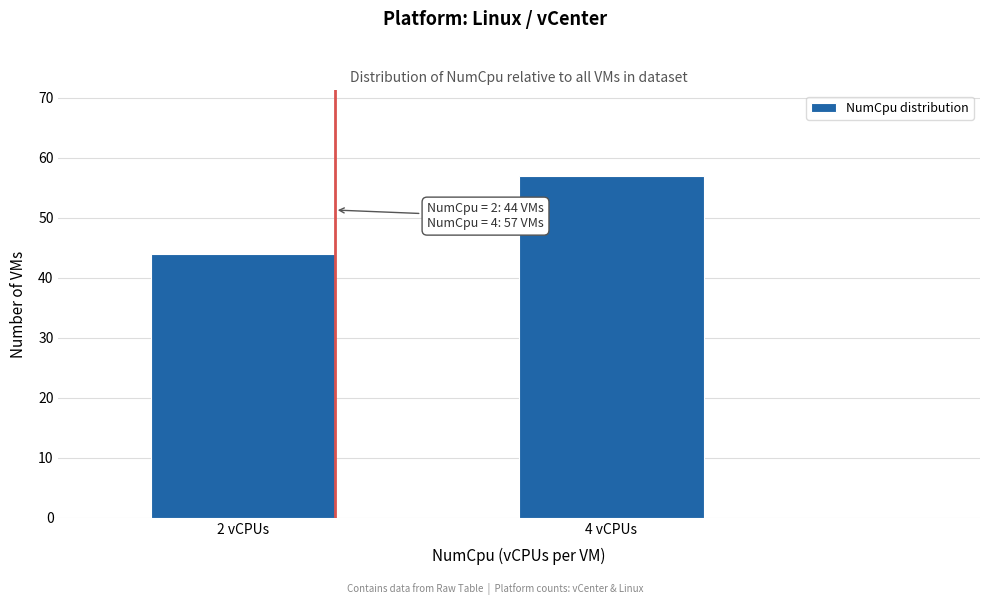

Reading right to left, extract all data points from this chart.

57	44